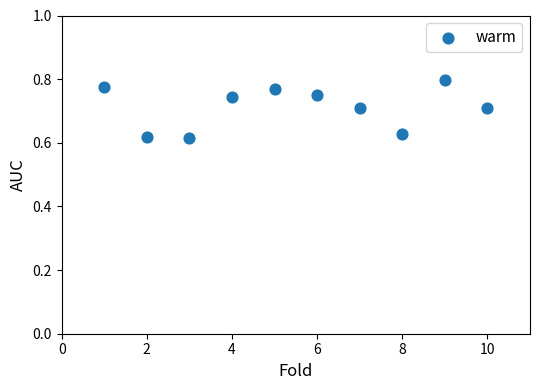

What is the average X value?

5.5